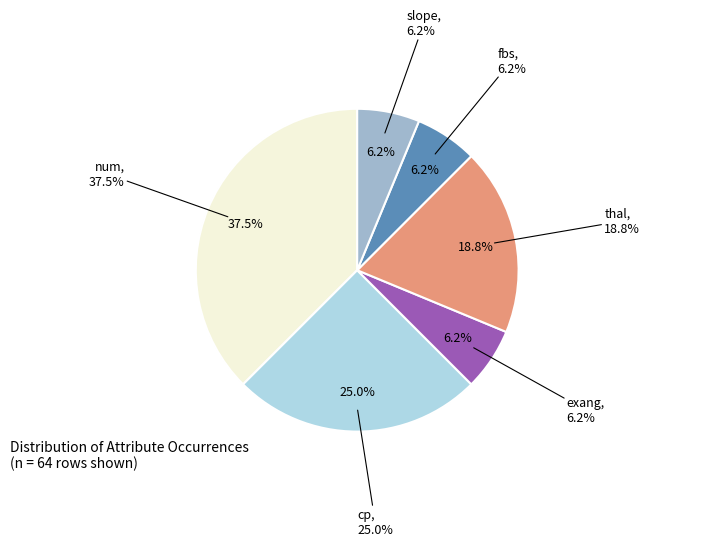

How many slices are in this pie chart?

6